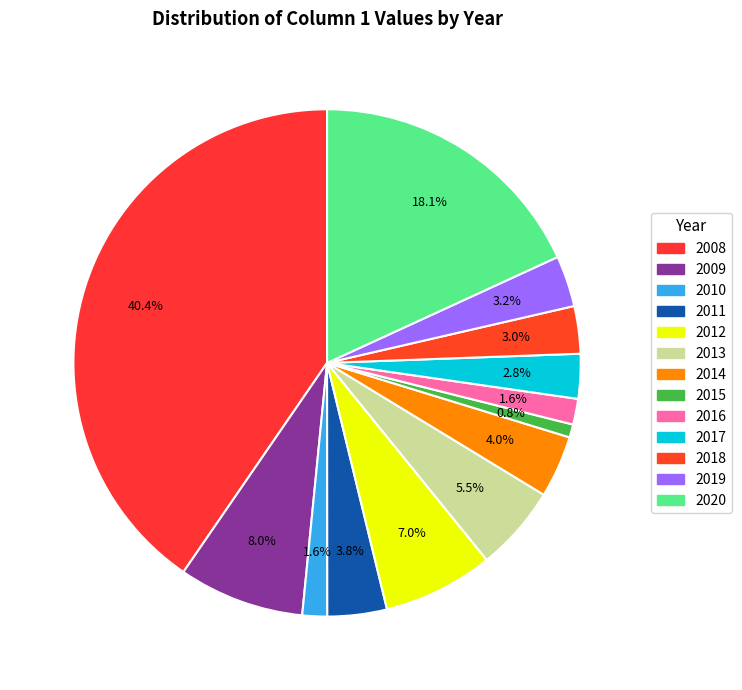

Count the number of slices in the pie.

13